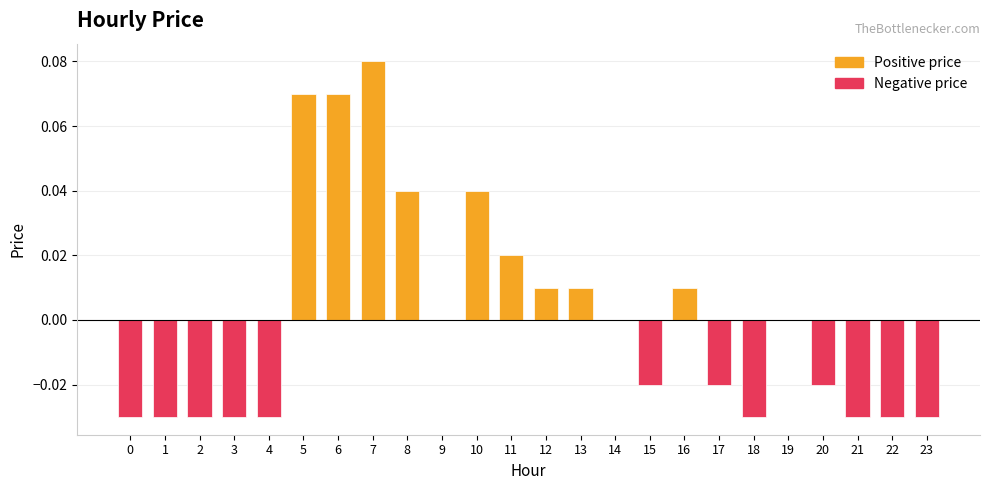

Are the bars horizontal?

No